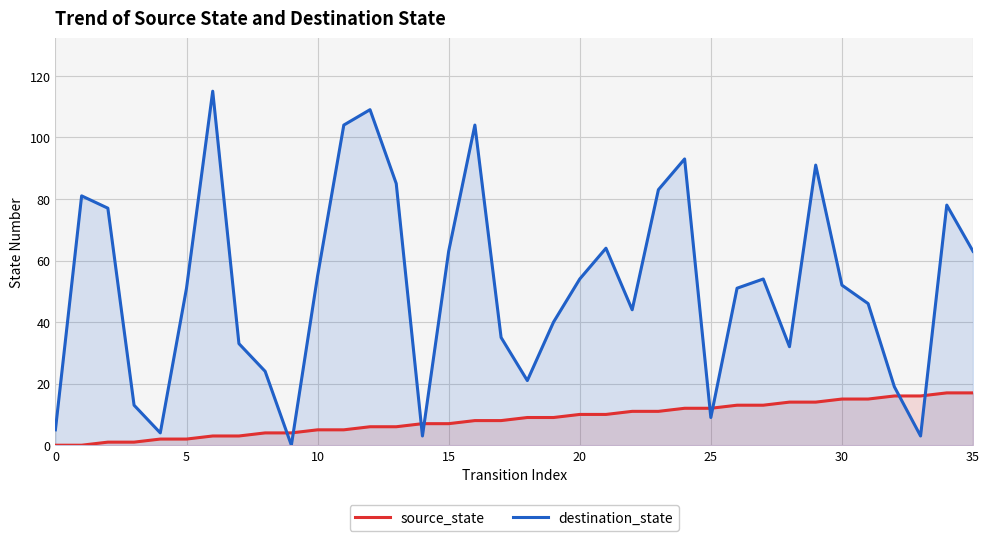

At how many categories does at least one series exceed 13?

30